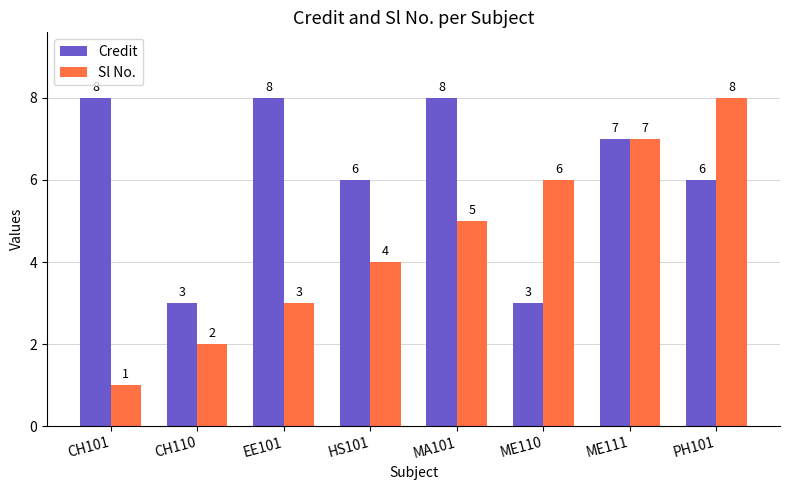

Which label corresponds to the smallest value in the chart?

CH101